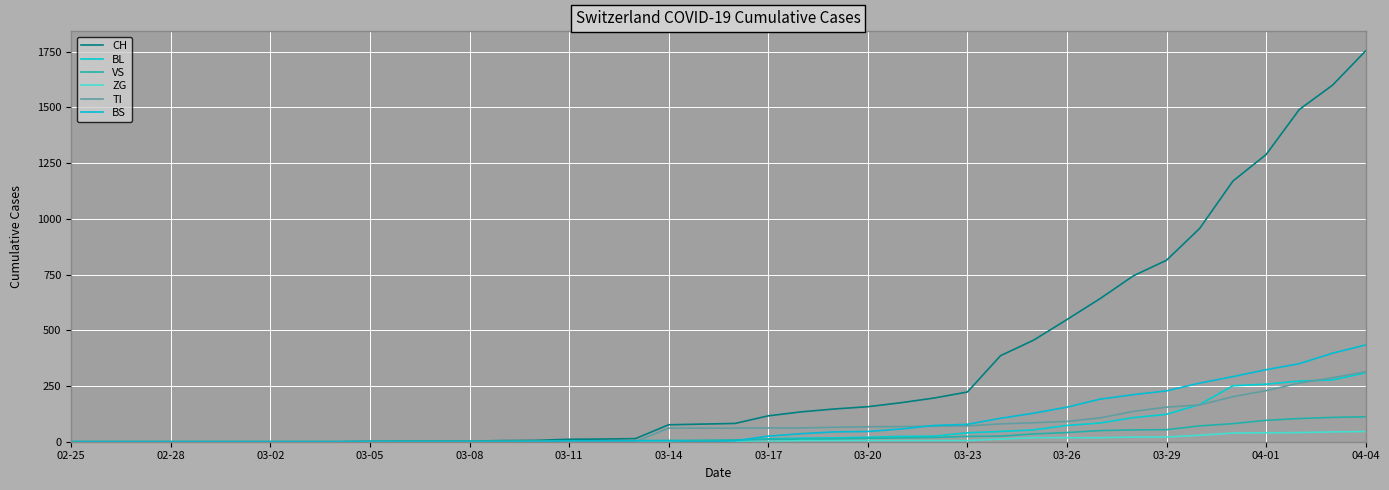

Does the chart display data point markers on the line(s)?

No